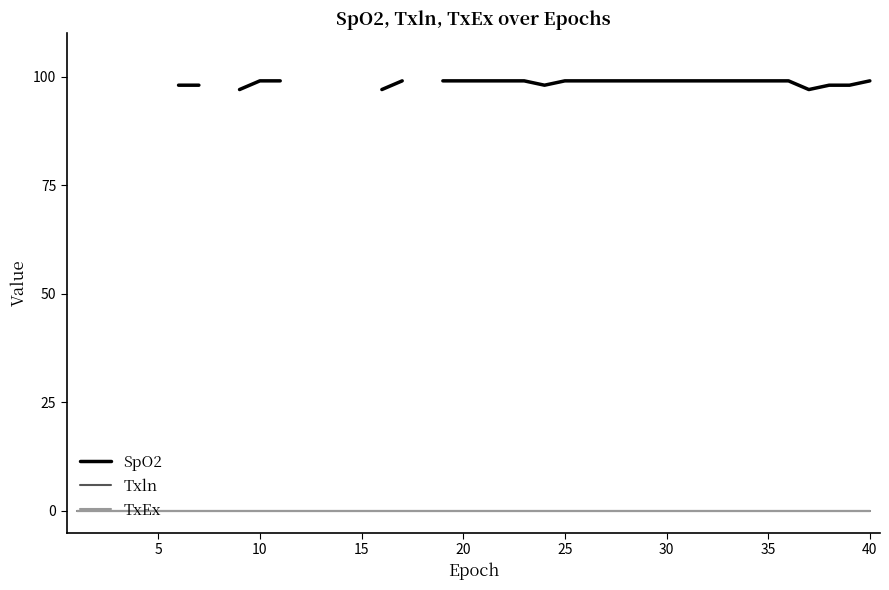

True or false: SpO2 and TxEx intersect in this chart.

False